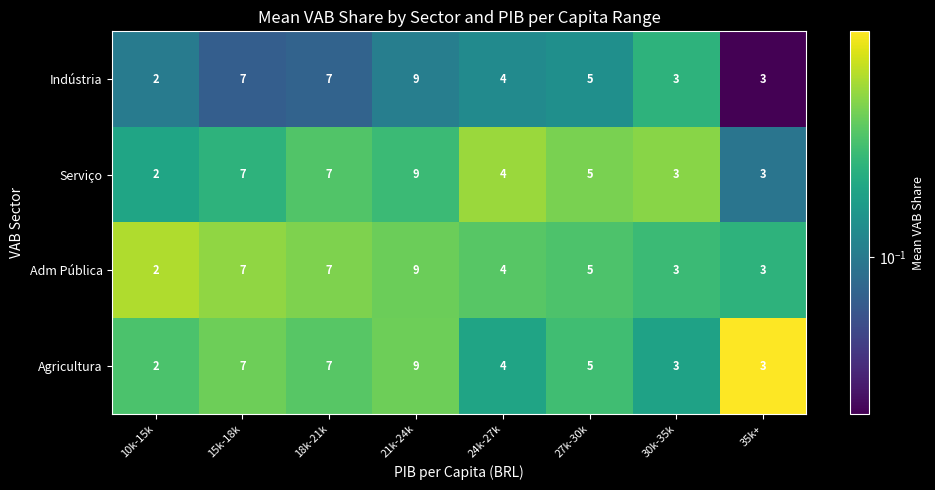

At which category is the sum across all series the highest?

21k-24k